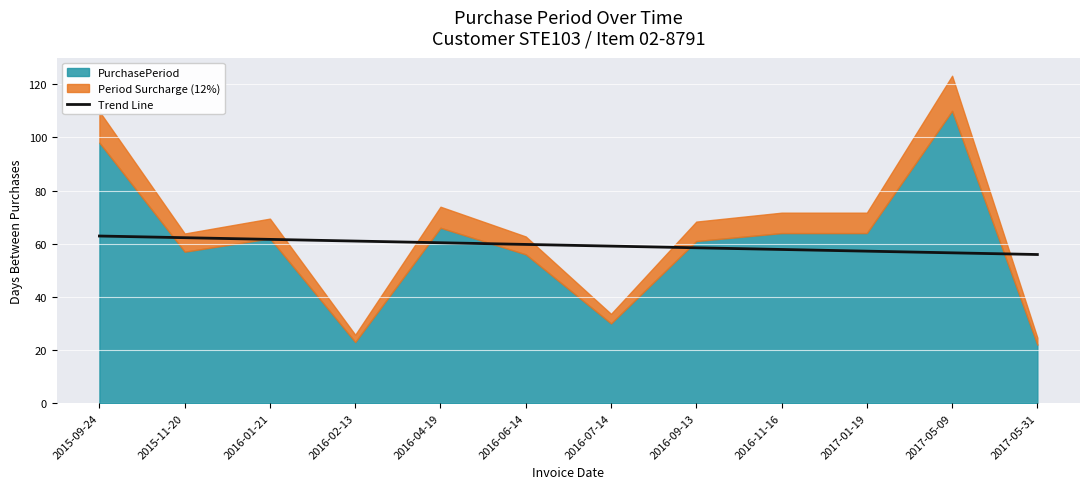

What is the minimum value for Trend Line?

55.9